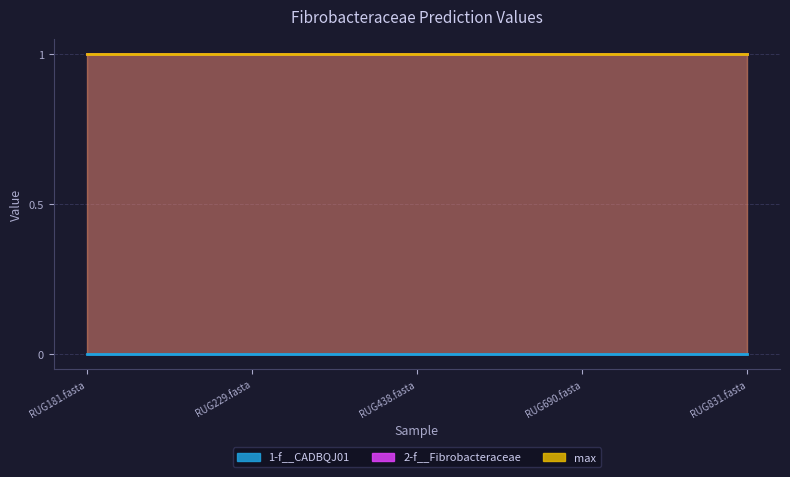

List the series in order of their peak value, lowest first.

1-f__CADBQJ01, 2-f__Fibrobacteraceae, max